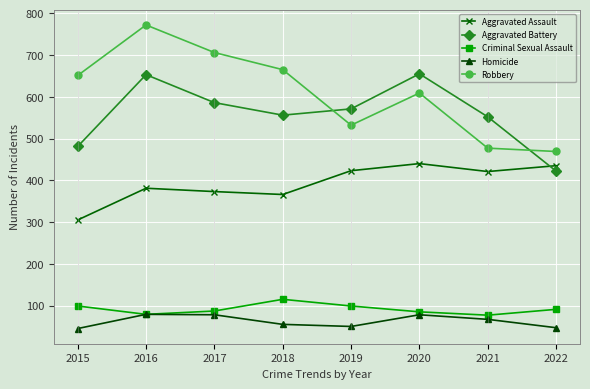

True or false: Robbery and Criminal Sexual Assault intersect in this chart.

False